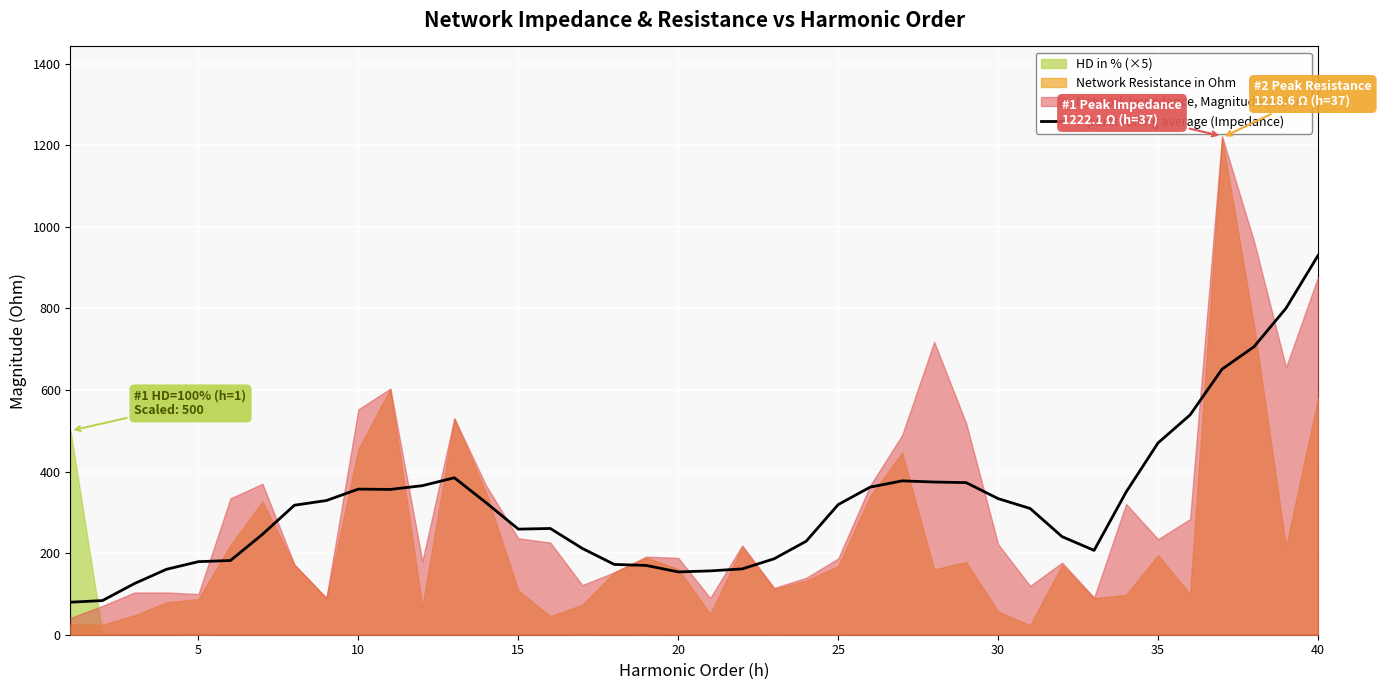

Which category has the highest value in the 7-point rolling average (Impedance) series?

40